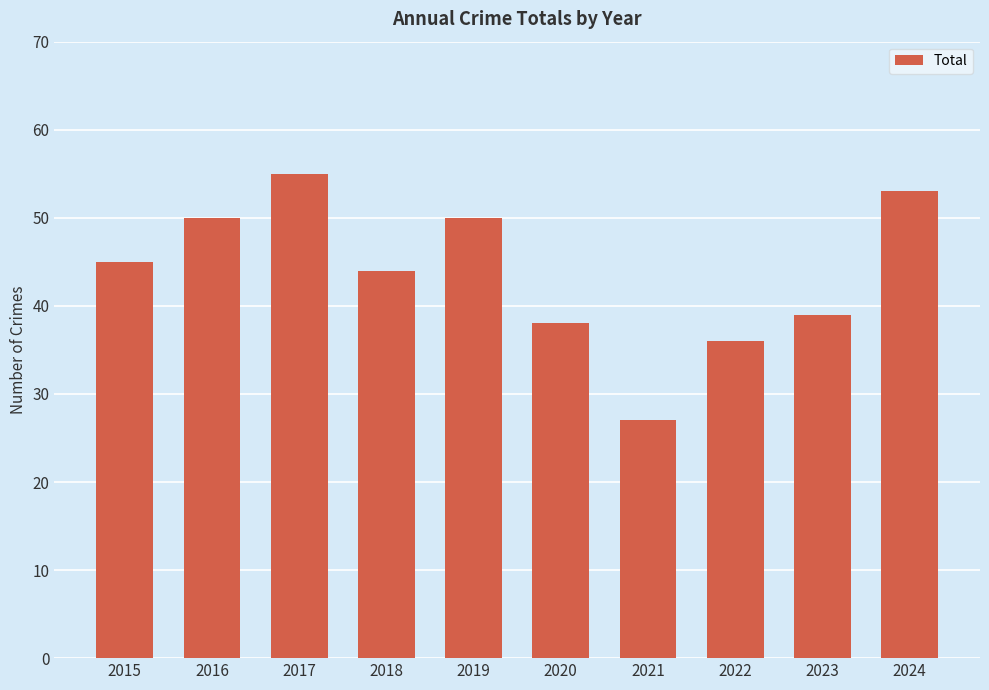

What is the value of the 1st bar from the left?

45